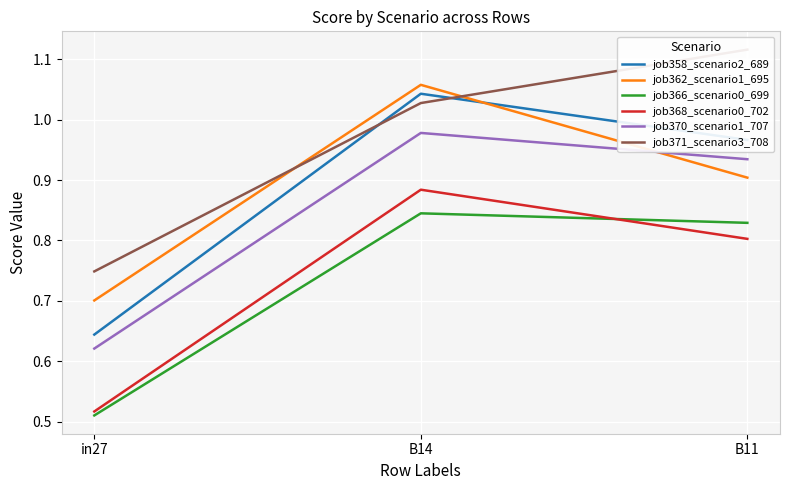

Between B11 and in27, which is larger?

B11